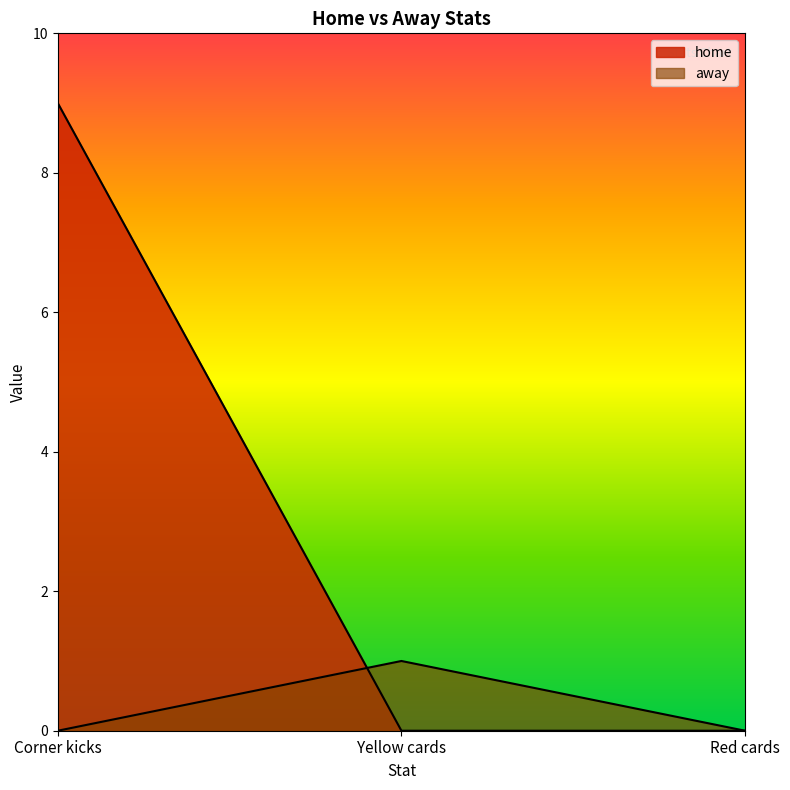

How many lines are shown in the chart?

2